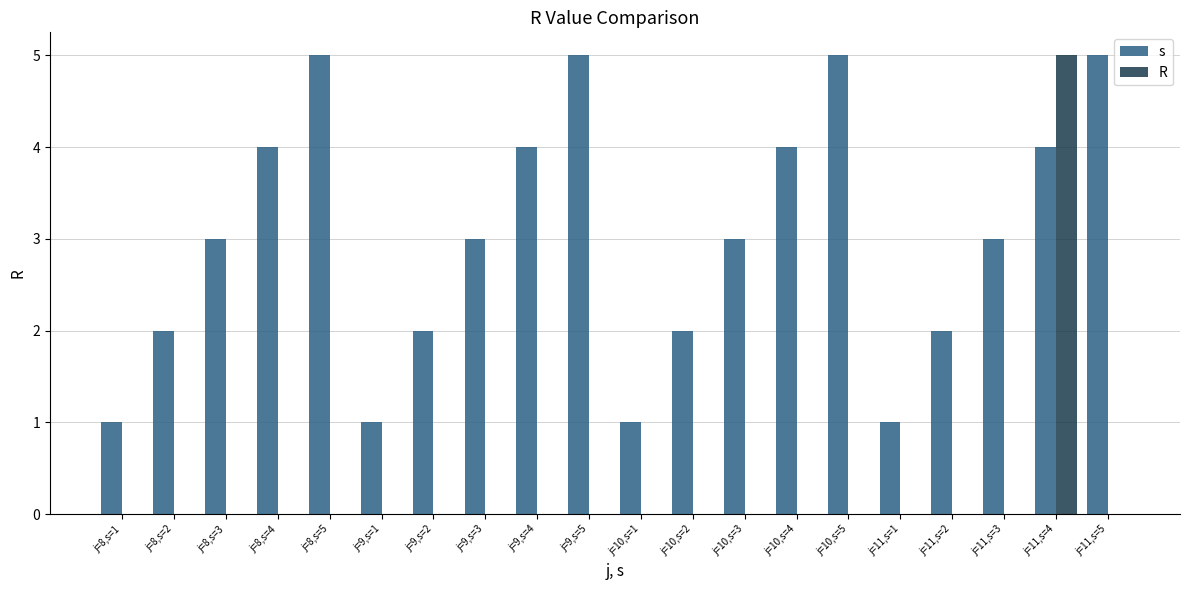

At which category is the sum across all series the highest?

j=11,s=4